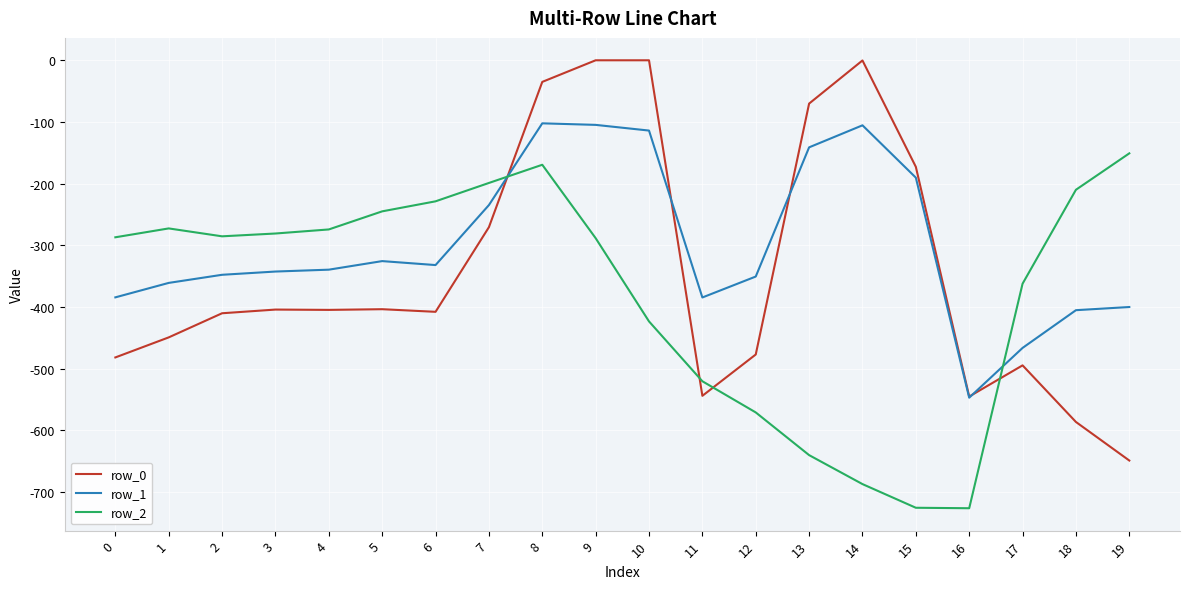

Rank the series by their average value, from lowest to highest.

row_2, row_0, row_1